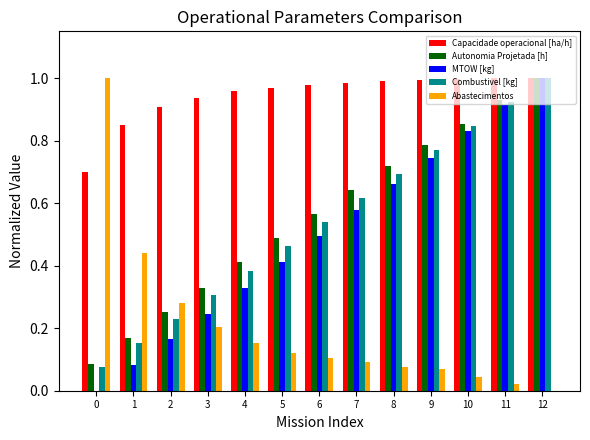

At which category is the sum across all series the highest?

12